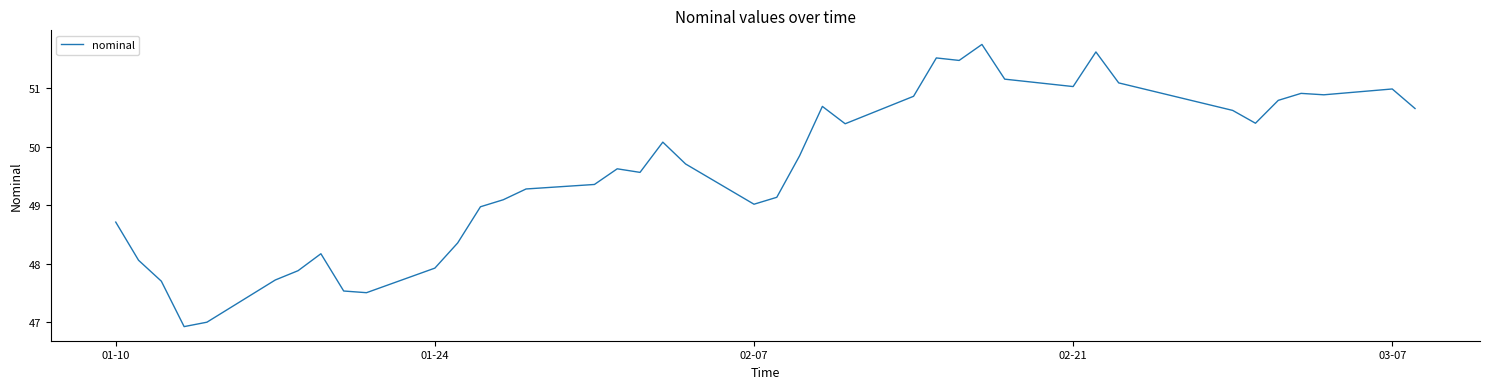

What is the greatest value displayed?

51.8